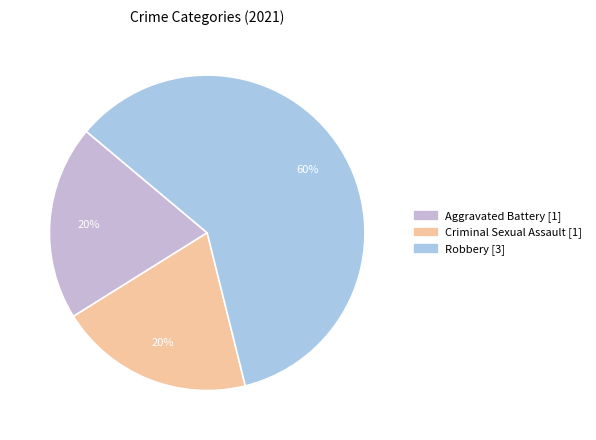

To the nearest percent, what is the difference between the largest and smallest slice percentages?

40%